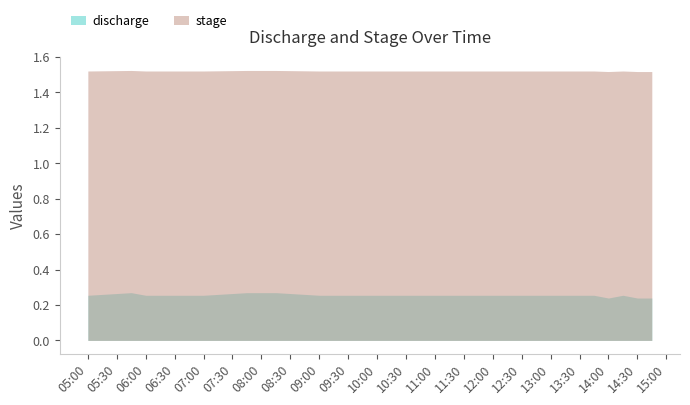

How many lines are shown in the chart?

2